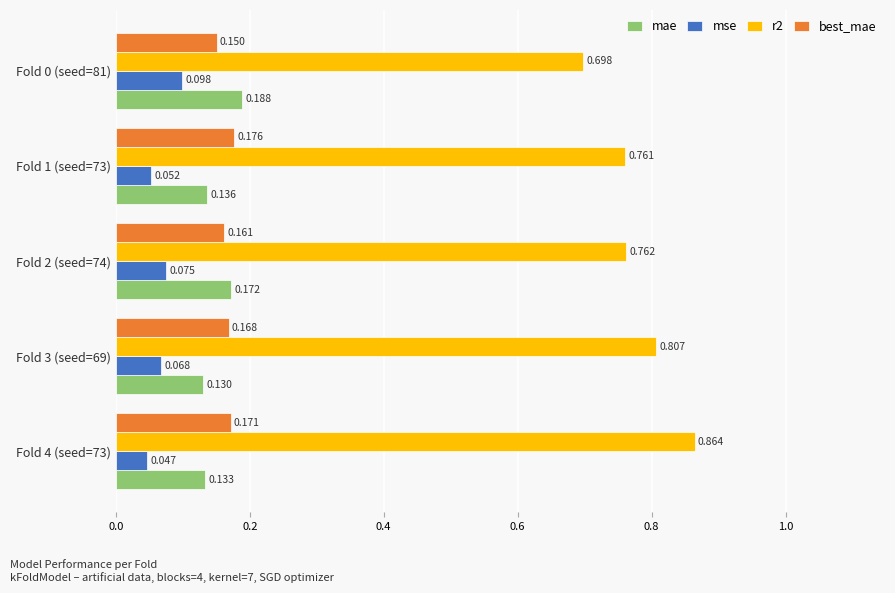

At which category does the chart reach its minimum across all series?

Fold 4 (seed=73)